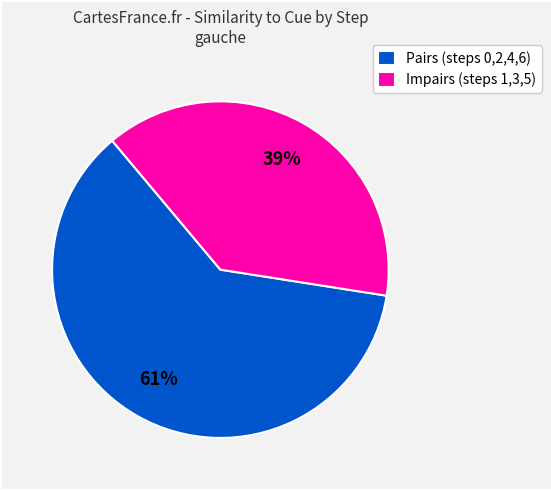

Count the number of slices in the pie.

2